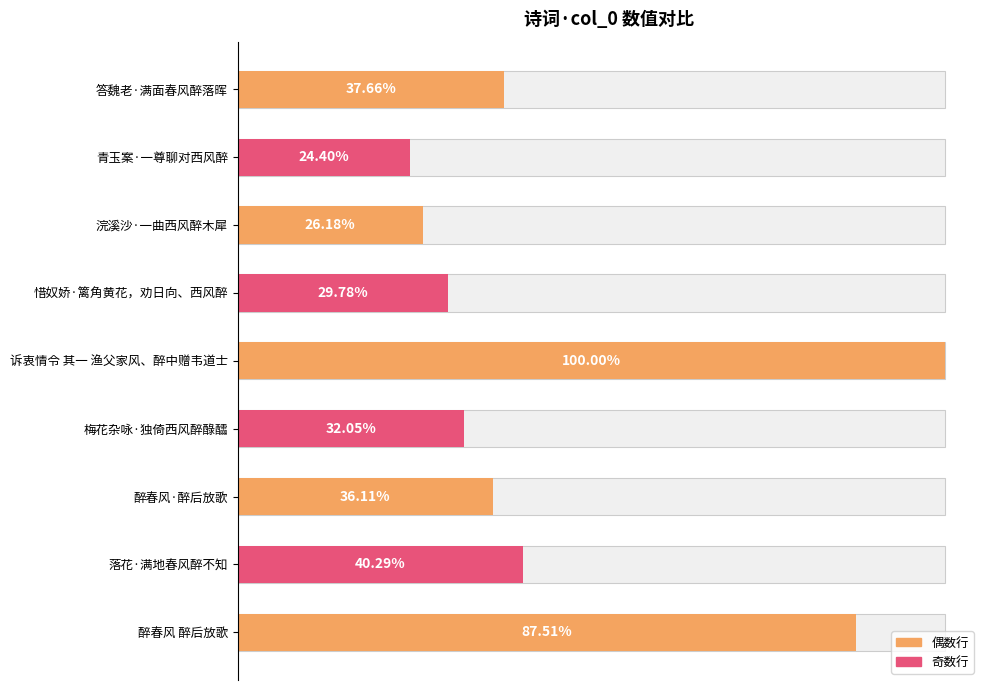

Reading left to right, extract all data points from this chart.

346453	224499	240850	274004	920049	294912	332227	370700	805154